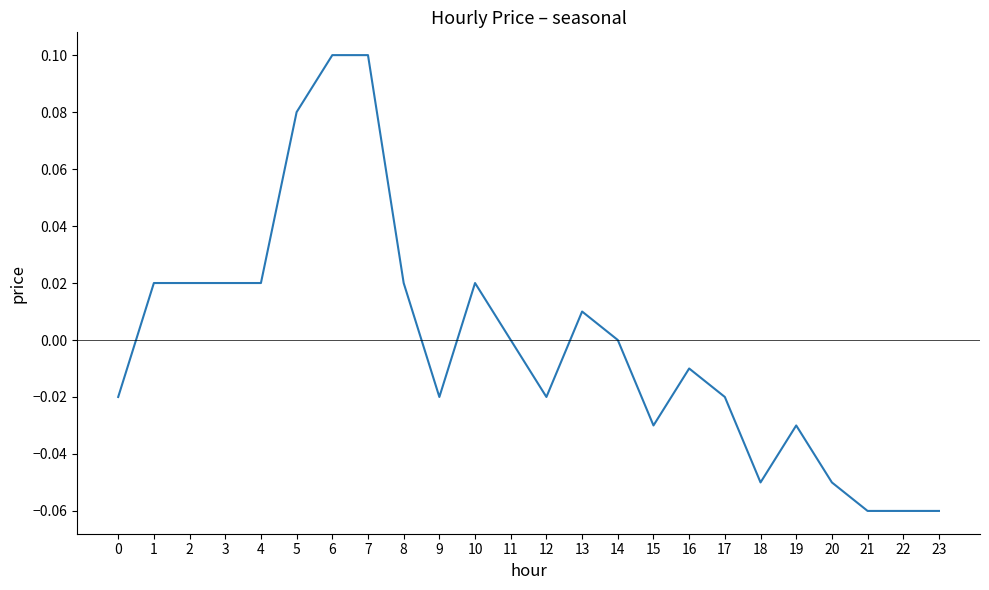

Between 9 and 15, which is larger?

9